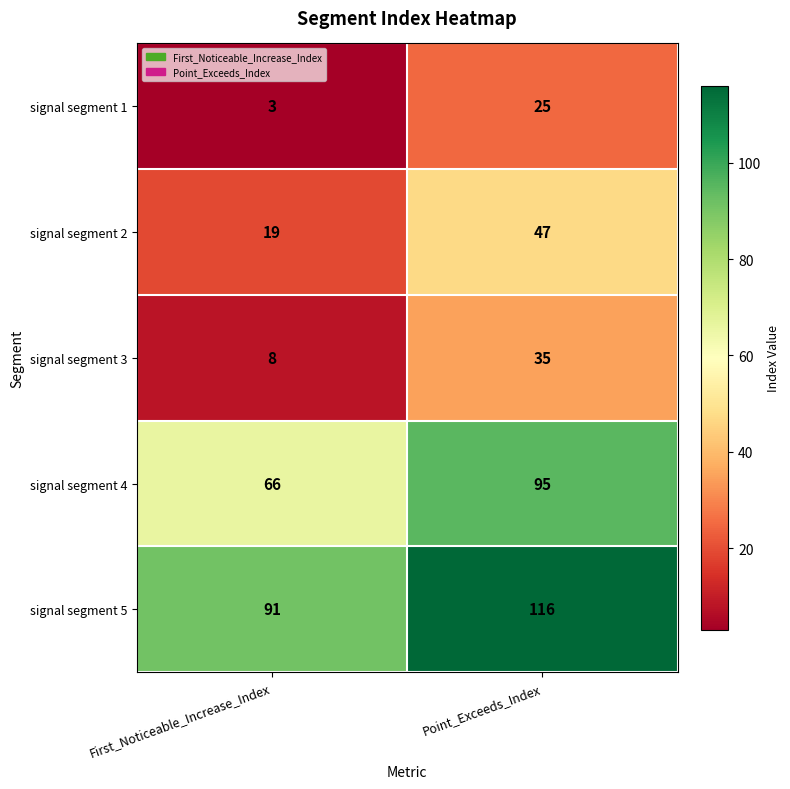

Read the signal segment 5 value at Point_Exceeds_Index.

116